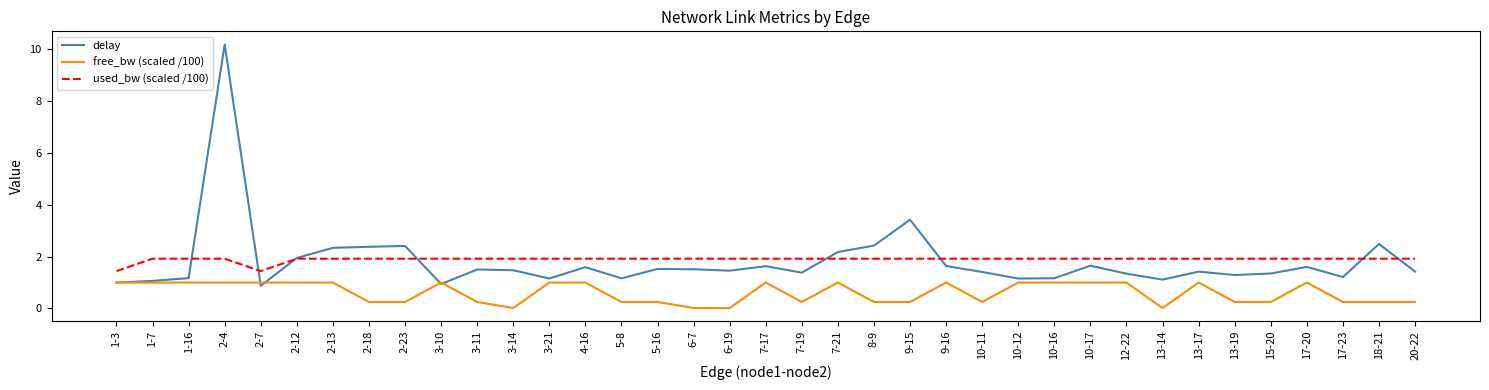

At which category is the sum across all series the highest?

2-4